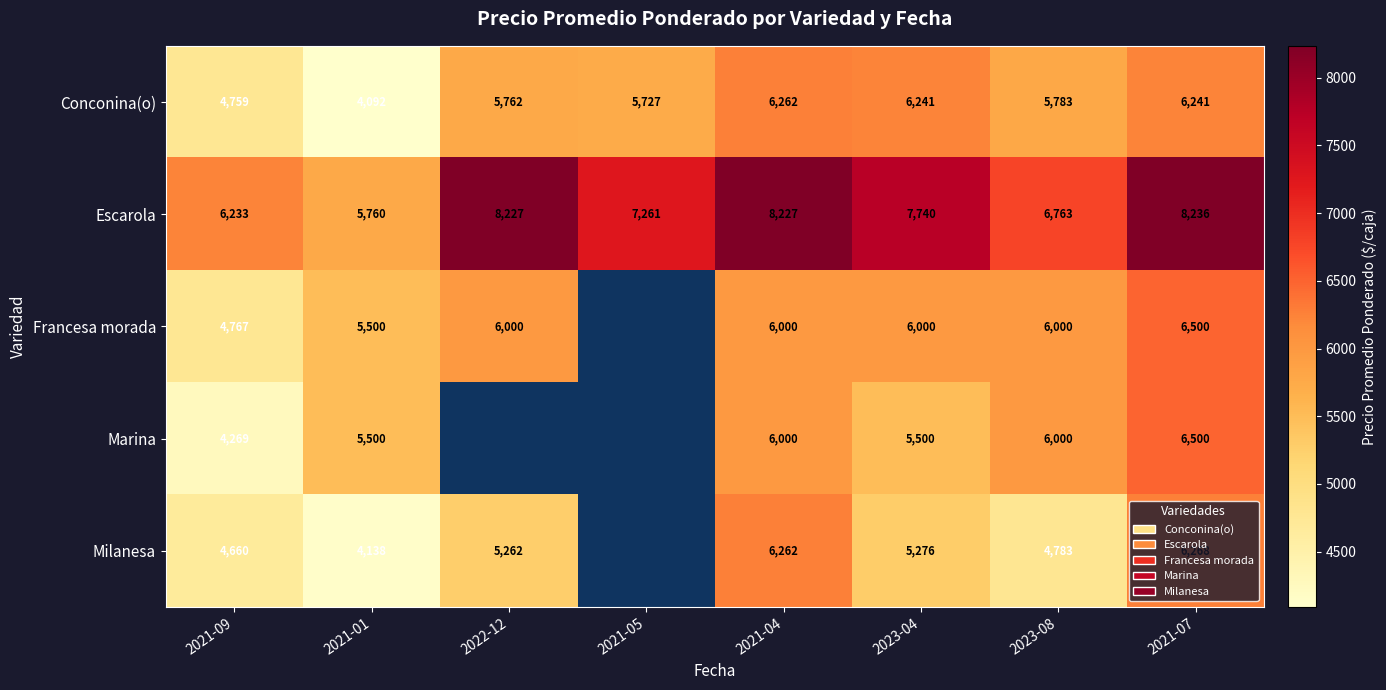

The Marina series shows 1685 at 2023-04. True or false?

False